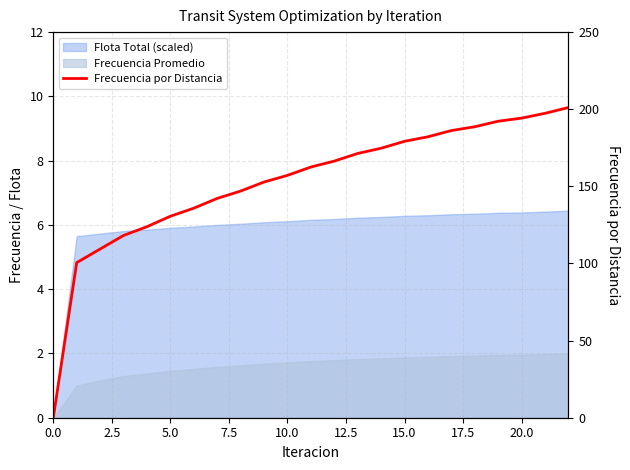

What is the average value?

152.8